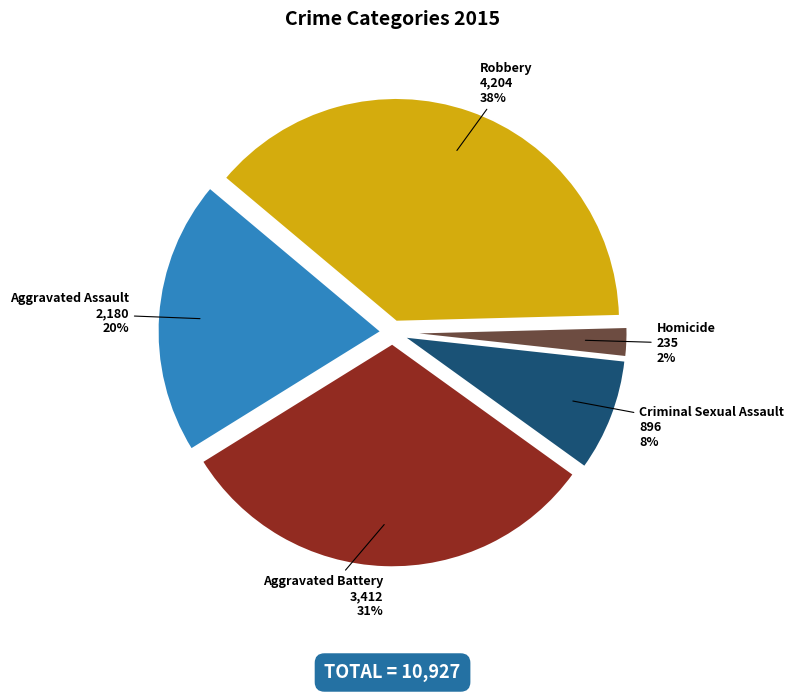

Rank the categories by value from highest to lowest.

Robbery, Aggravated Battery, Aggravated Assault, Criminal Sexual Assault, Homicide